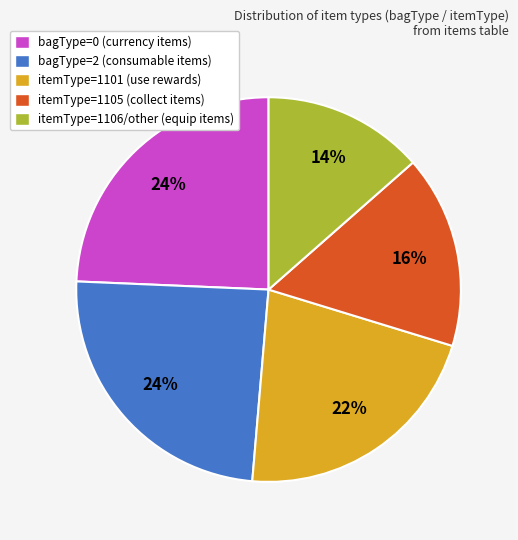

Is there a majority slice in this chart?

No